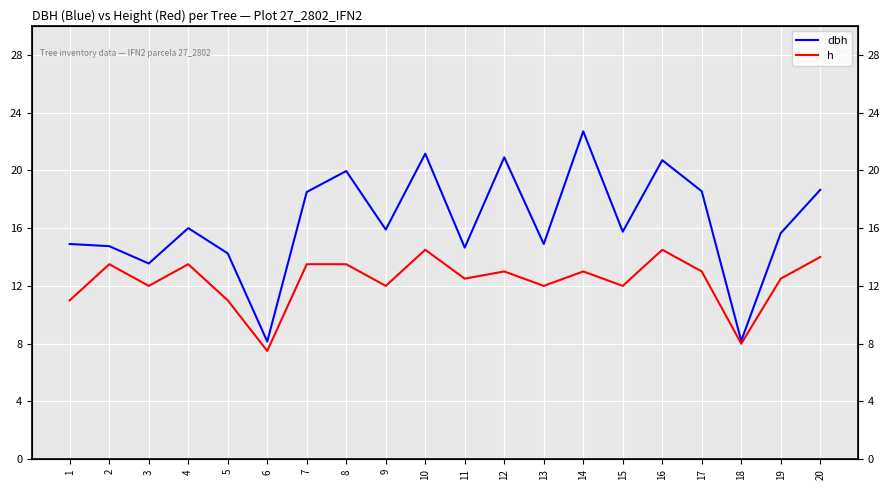

At which label is h closest to 11?

1